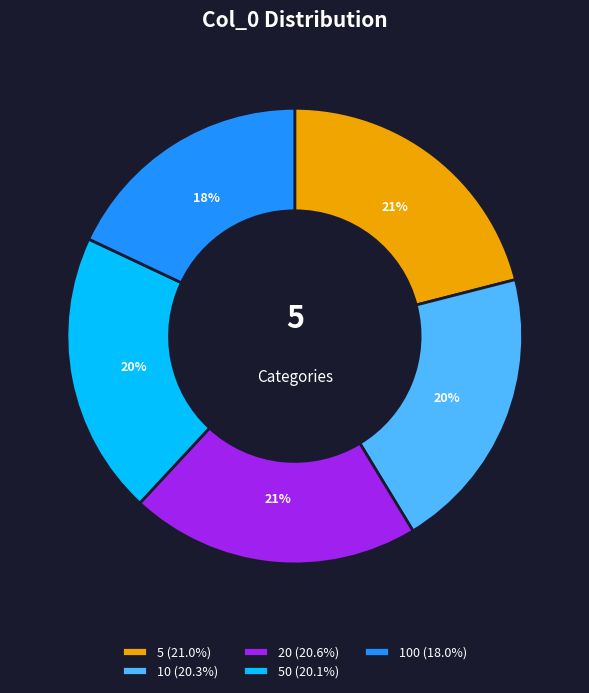

Count the number of slices in the pie.

5